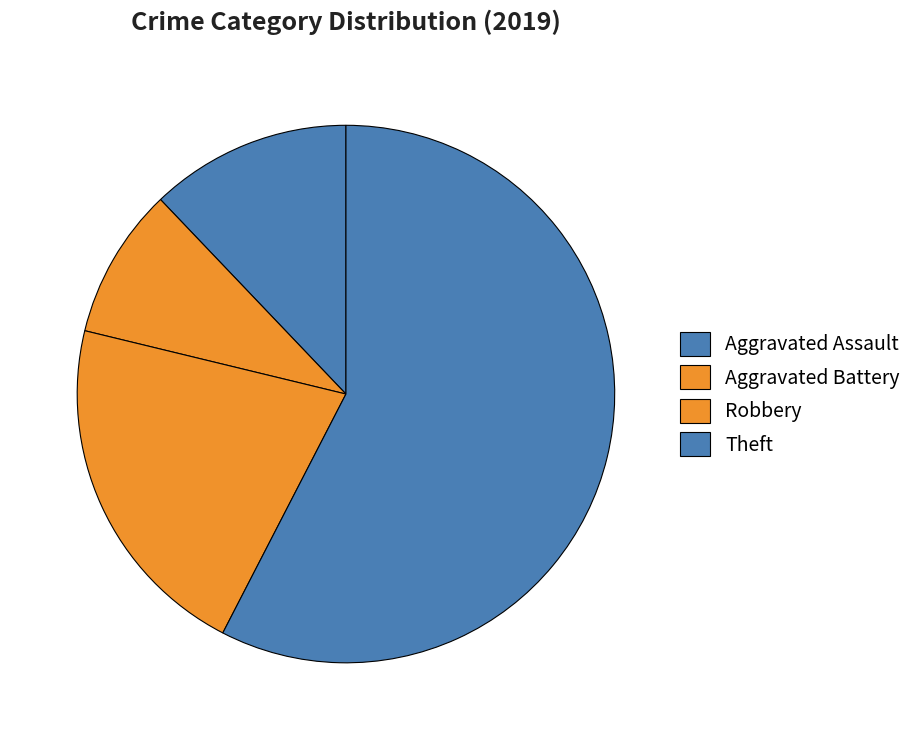

What is the largest slice in the pie chart?

Theft